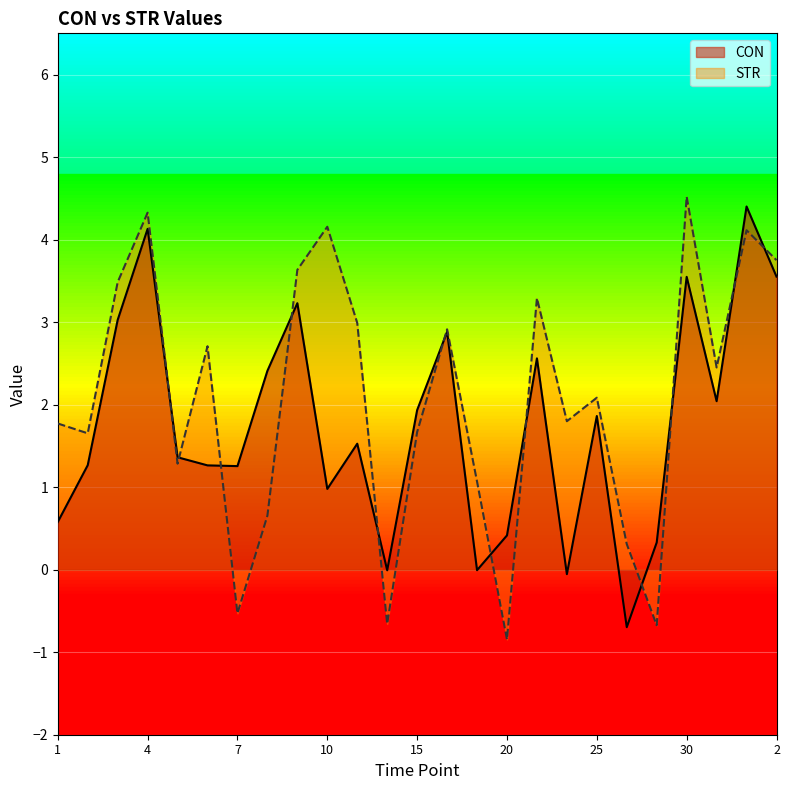

Rank the categories by STR value from lowest to highest.

20, 28, 13, 7, 26, 8, 19, 5, 2, 15, 1, 24, 25, 31, 6, 18, 11, 22, 3, 9, 2, 1, 10, 4, 30